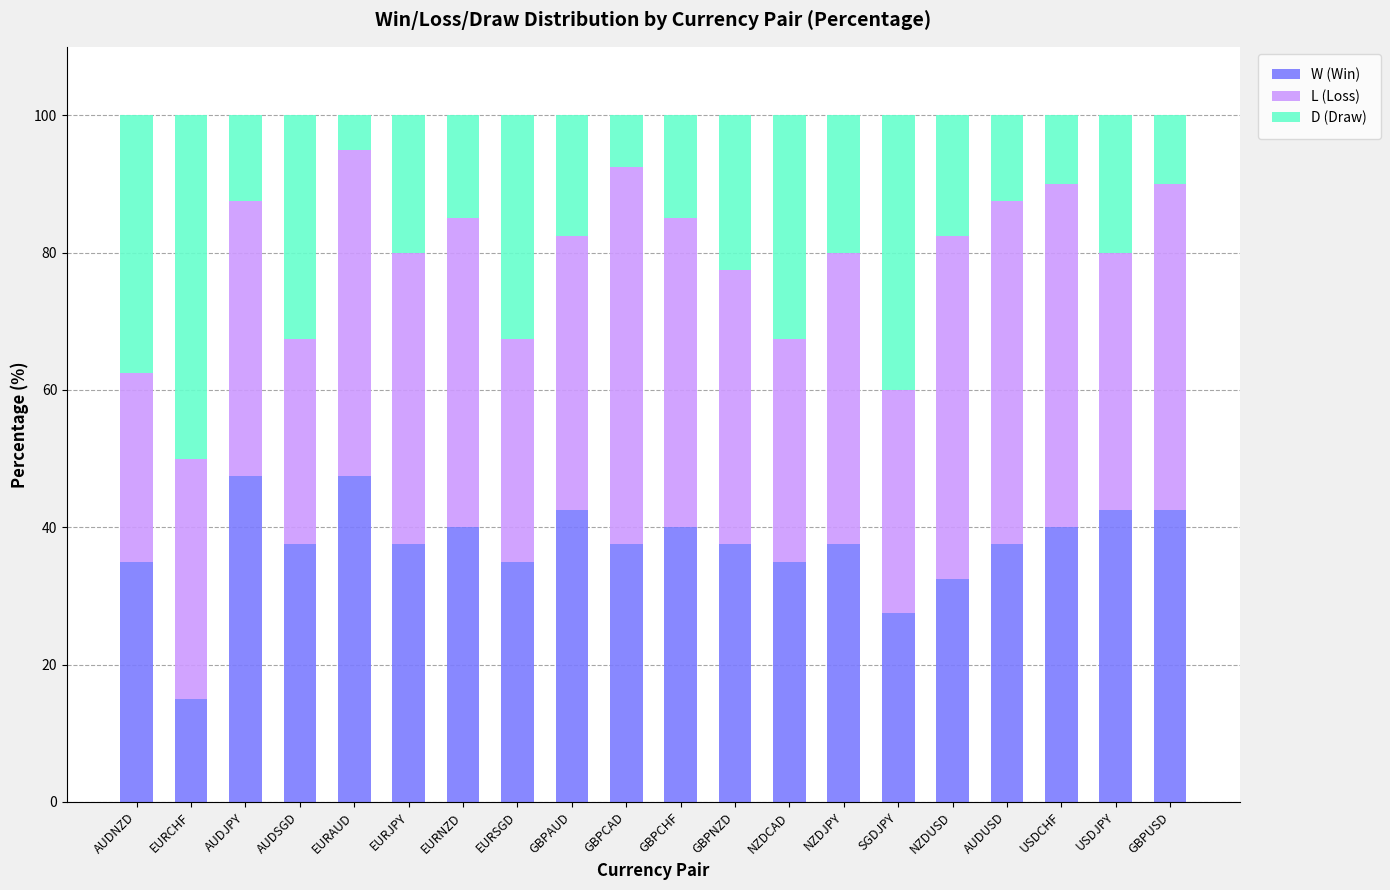

At which label does W (Win) reach its minimum?

EURCHF